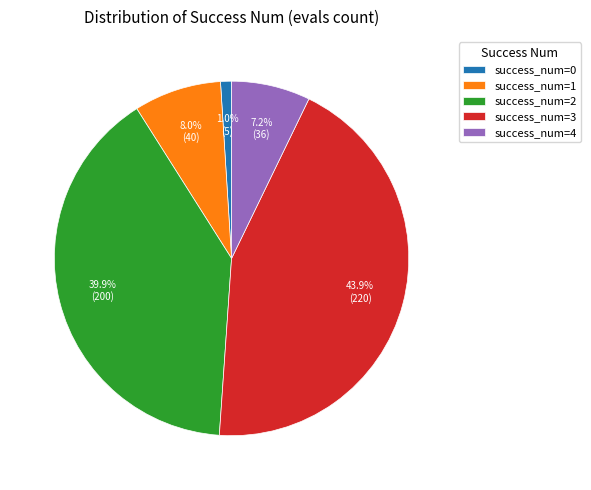

Which has a higher value, success_num=4 or success_num=1?

success_num=1